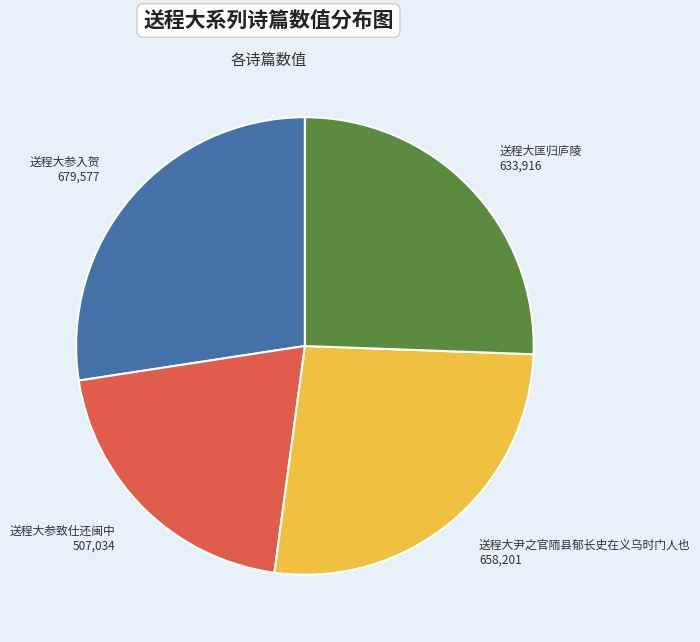

Does any single category account for the majority?

No